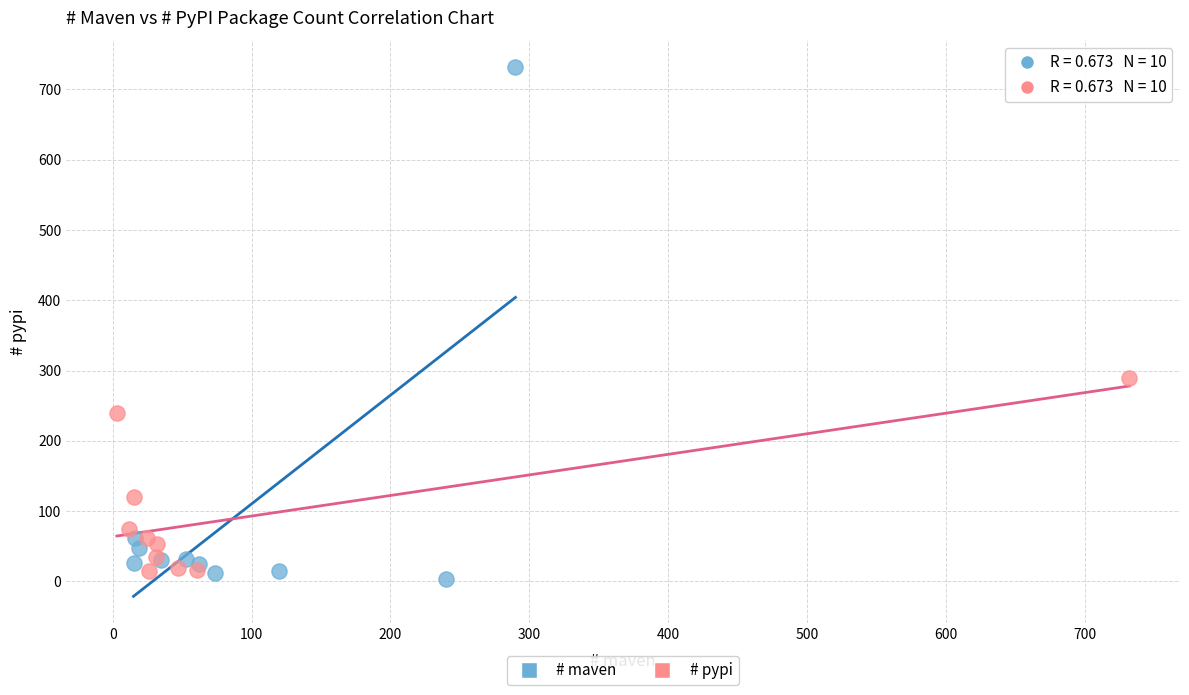

Which series reaches the minimum Y coordinate?

# maven